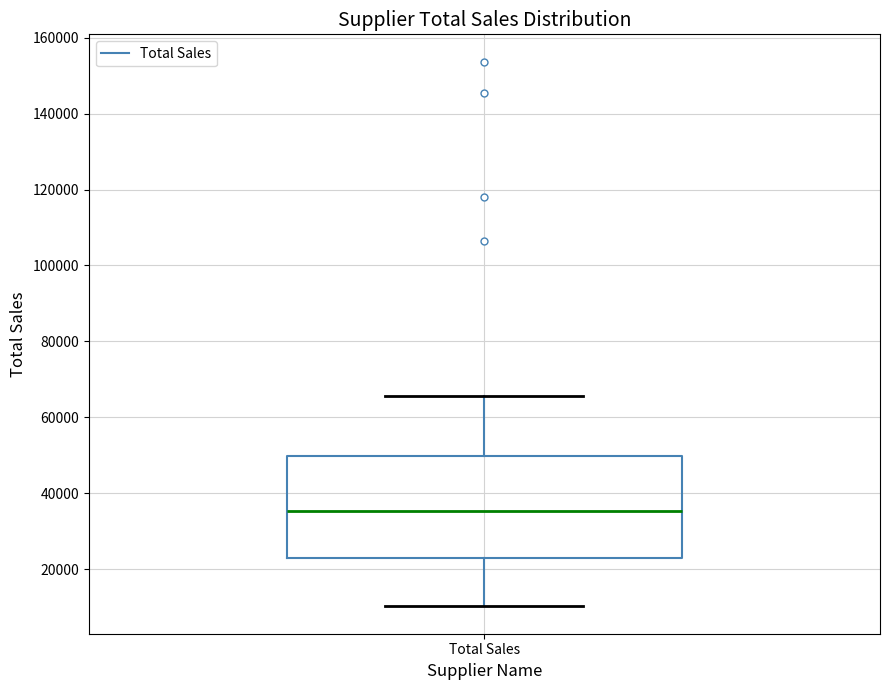

Read this box plot against the y-axis: the position of the median line, the range covered by the box, and the ends of both whiskers. The values are not printed on the chart, so give them approximately, as read against the axis.

median 36000, box 24000 to 50000, whiskers 10000 to 66000